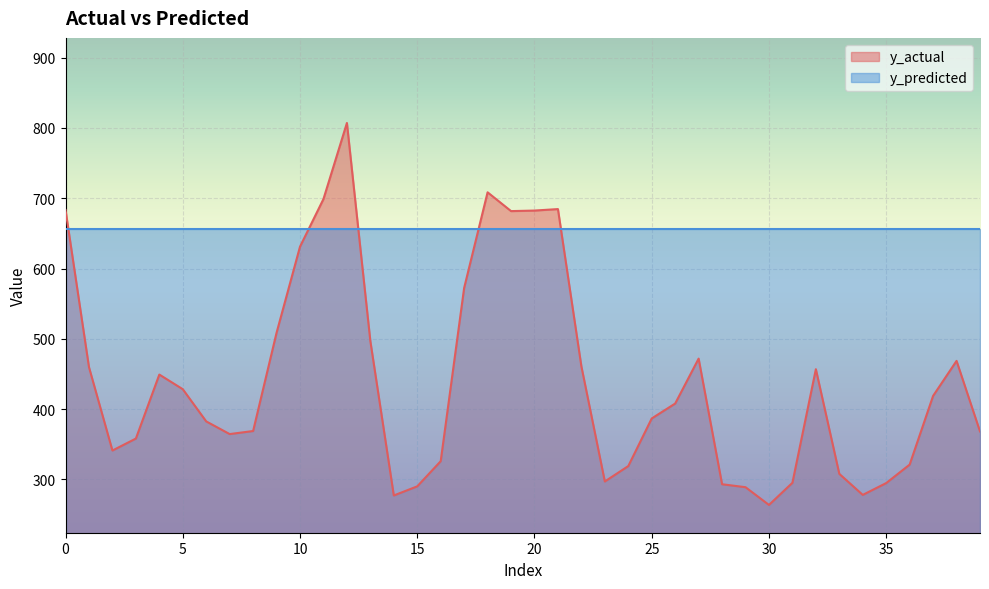

What is the greatest value displayed?

807.1